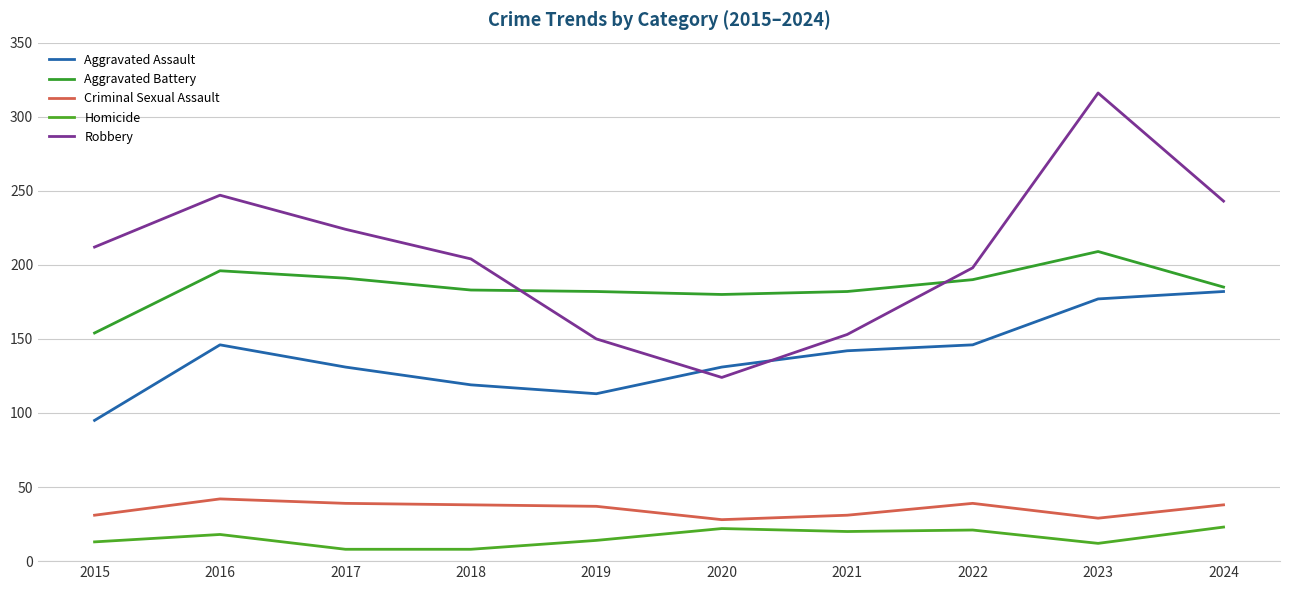

Reading right to left, transcribe all the data shown in this chart.

Aggravated Assault: 2024=182	2023=177	2022=146	2021=142	2020=131	2019=113	2018=119	2017=131	2016=146	2015=95
Aggravated Battery: 2024=185	2023=209	2022=190	2021=182	2020=180	2019=182	2018=183	2017=191	2016=196	2015=154
Criminal Sexual Assault: 2024=38	2023=29	2022=39	2021=31	2020=28	2019=37	2018=38	2017=39	2016=42	2015=31
Homicide: 2024=23	2023=12	2022=21	2021=20	2020=22	2019=14	2018=8	2017=8	2016=18	2015=13
Robbery: 2024=243	2023=316	2022=198	2021=153	2020=124	2019=150	2018=204	2017=224	2016=247	2015=212